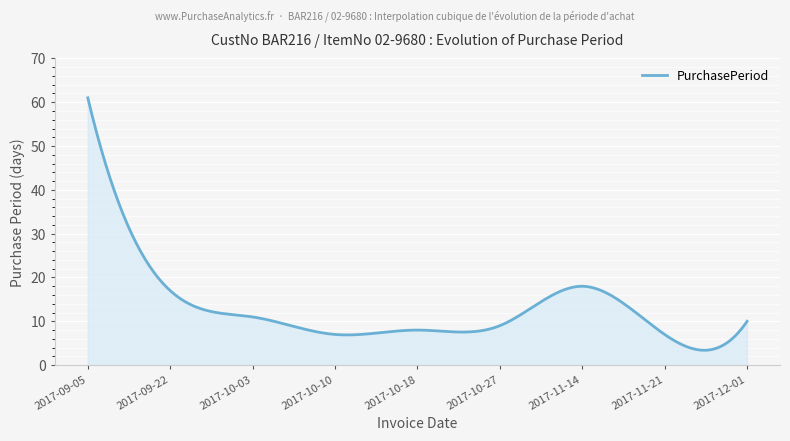

What is the minimum value shown in the chart?

3.4